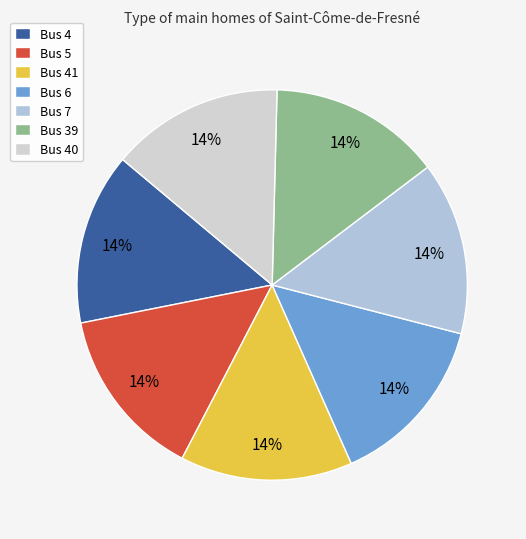

Rank the categories by value from lowest to highest.

4, 5, 41, 39, 40, 6, 7